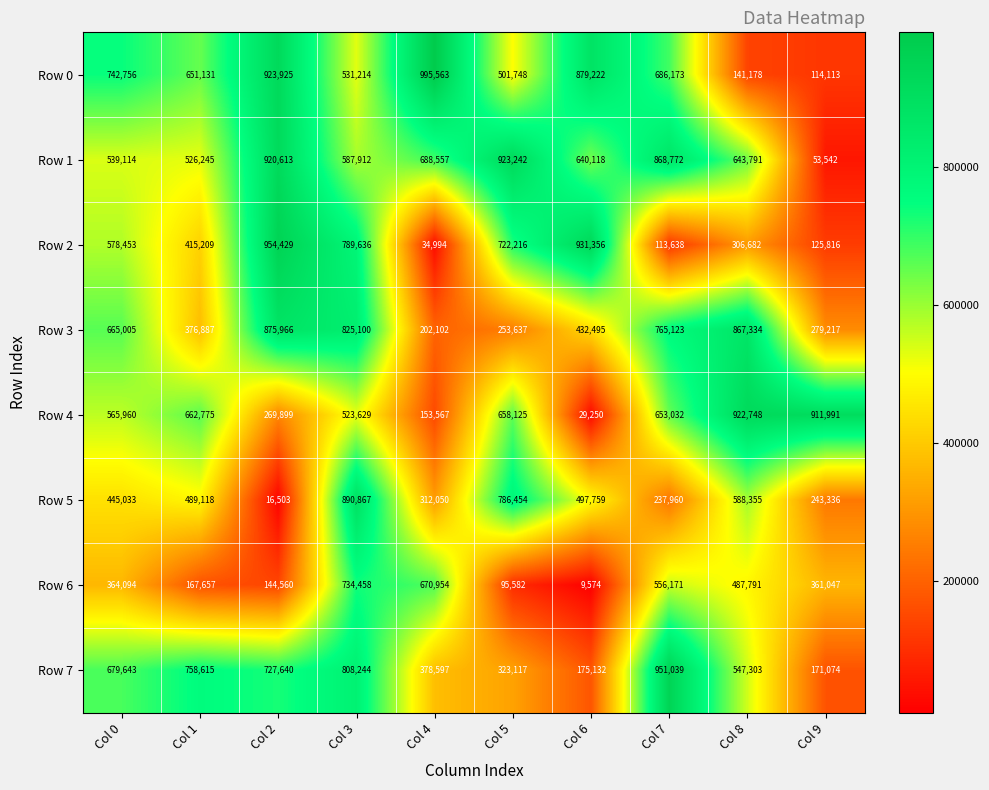

What is the minimum value shown in the chart?

9574